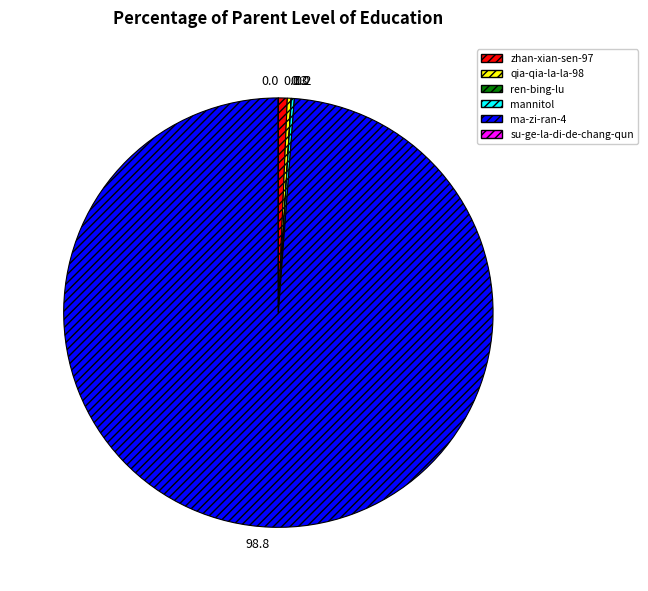

Does ma-zi-ran-4 account for over 50% of the chart?

Yes